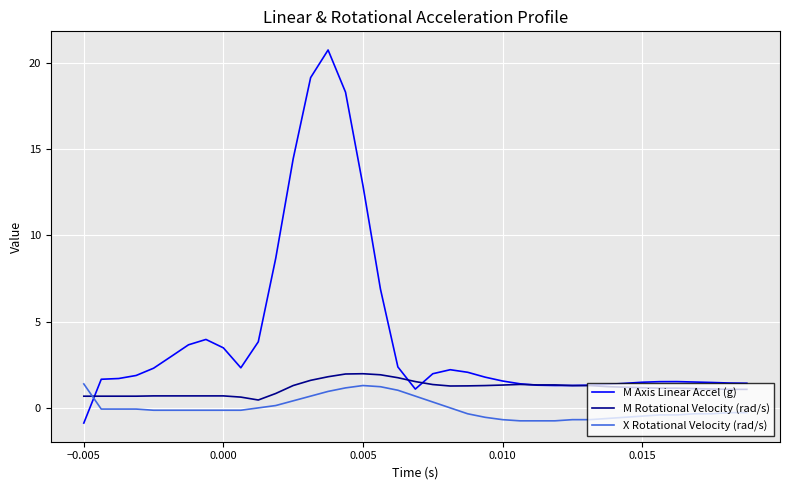

Rank the series by their average value, from lowest to highest.

X Rotational Velocity (rad/s), M Rotational Velocity (rad/s), M Axis Linear Accel (g)